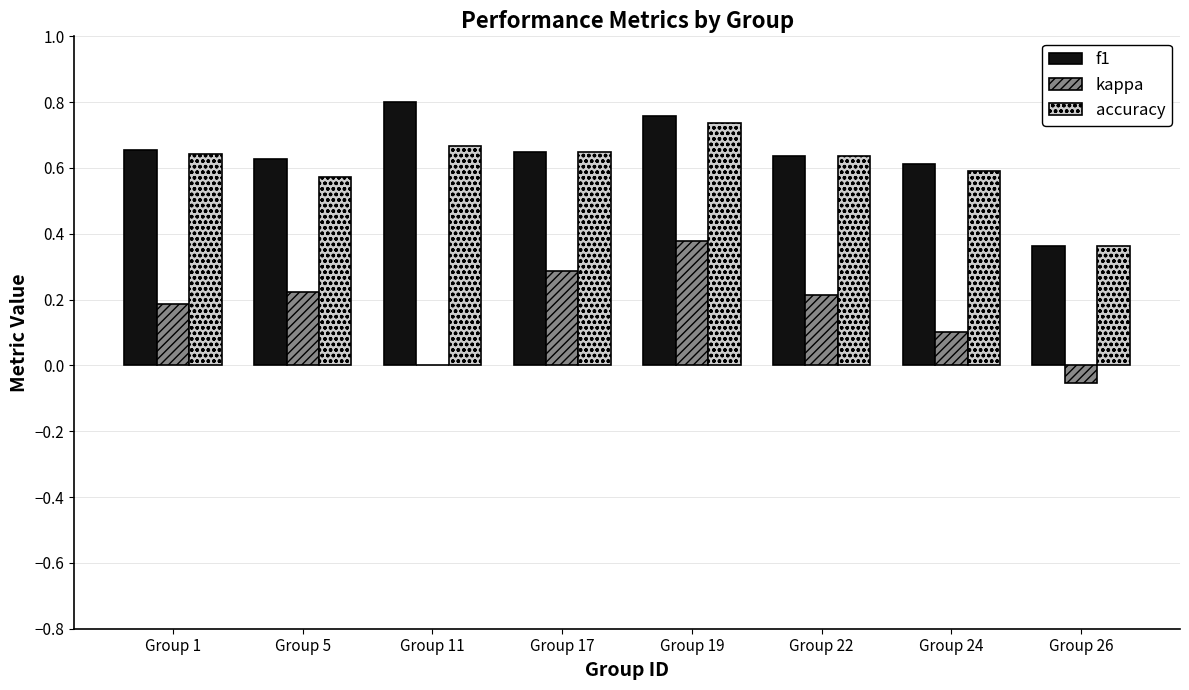

What are all the series names shown in the legend?

f1, kappa, accuracy